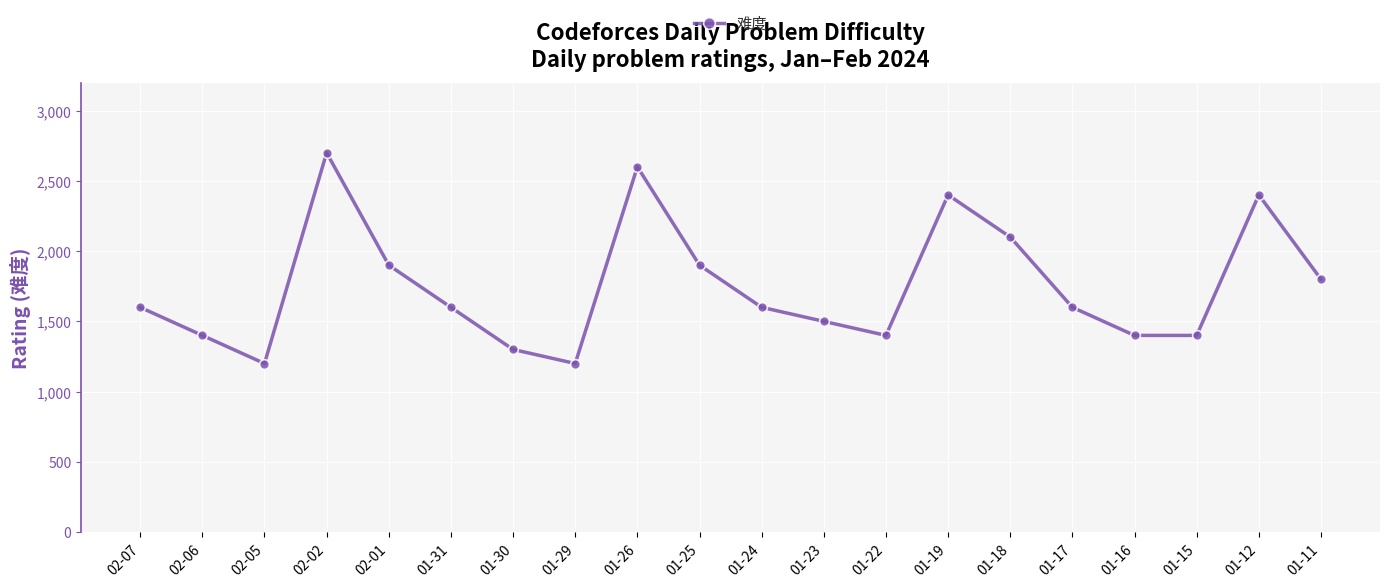

Reading left to right, list all the values displayed in this chart.

02-07=1600	02-06=1400	02-05=1200	02-02=2700	02-01=1900	01-31=1600	01-30=1300	01-29=1200	01-26=2600	01-25=1900	01-24=1600	01-23=1500	01-22=1400	01-19=2400	01-18=2100	01-17=1600	01-16=1400	01-15=1400	01-12=2400	01-11=1800